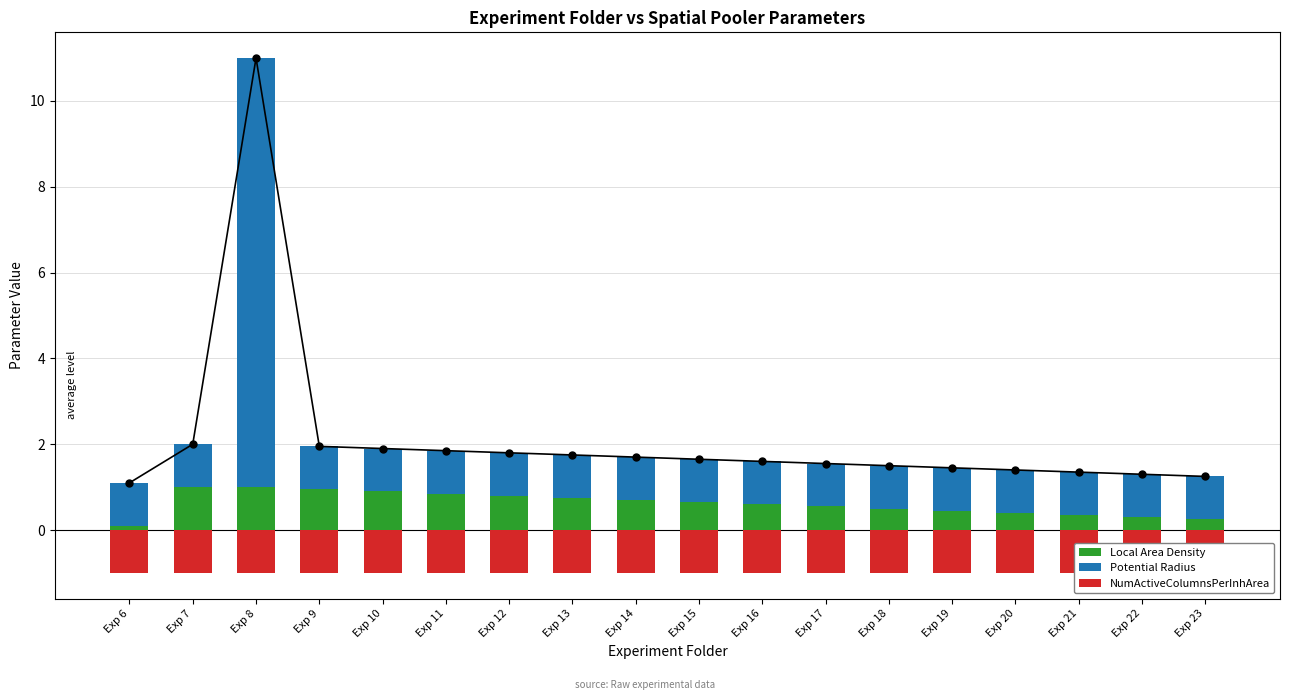

At which label is Potential Radius closest to 5?

Exp 6